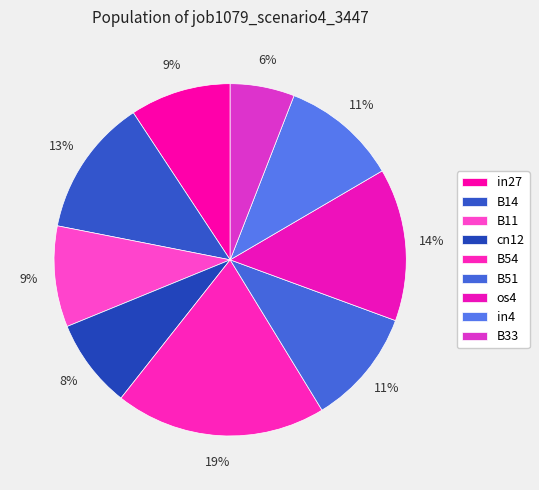

Between B14 and in27, which is larger?

B14